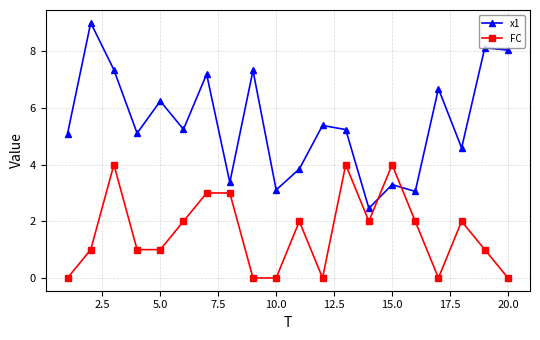

What is the value of the FC point at the 8th from the left?

3.0